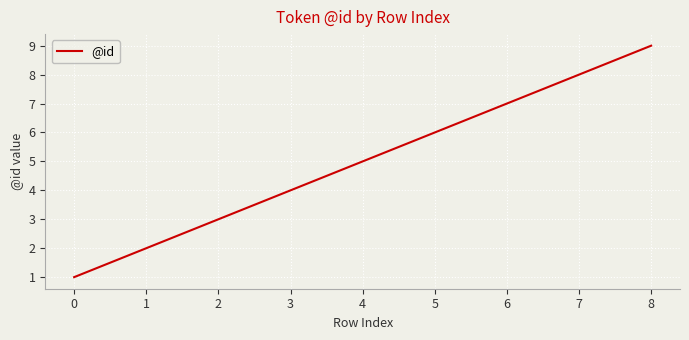

What is the difference between the maximum and minimum values?

8